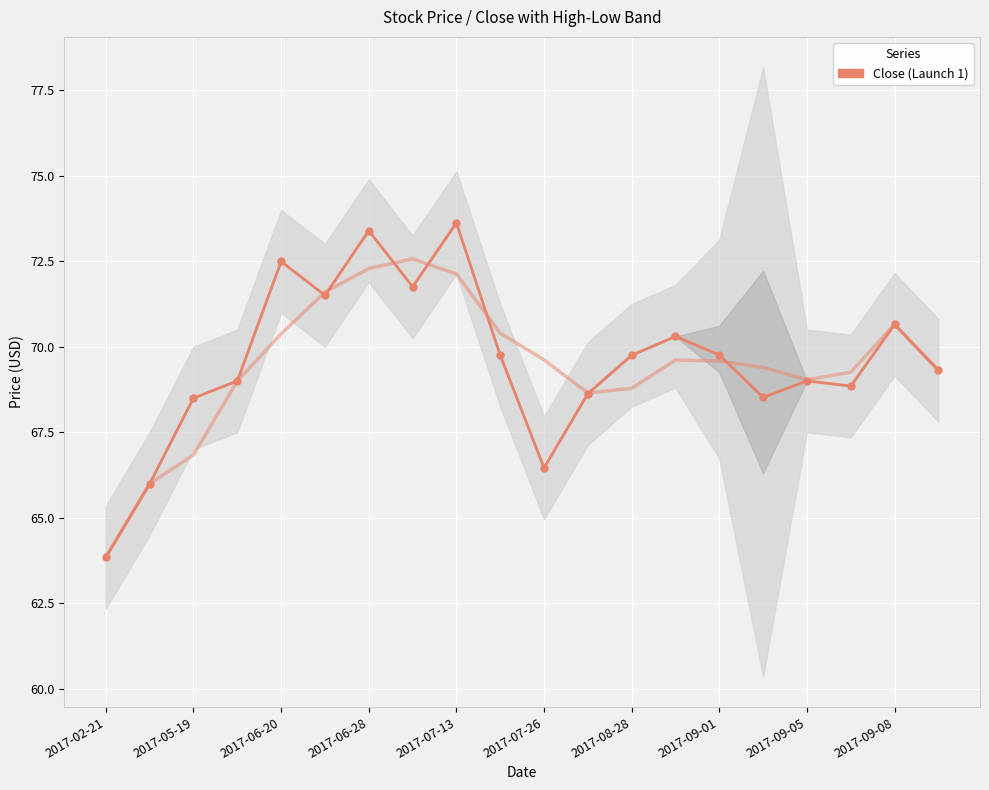

What is the difference between the second highest and second lowest values in the Close series?

7.4